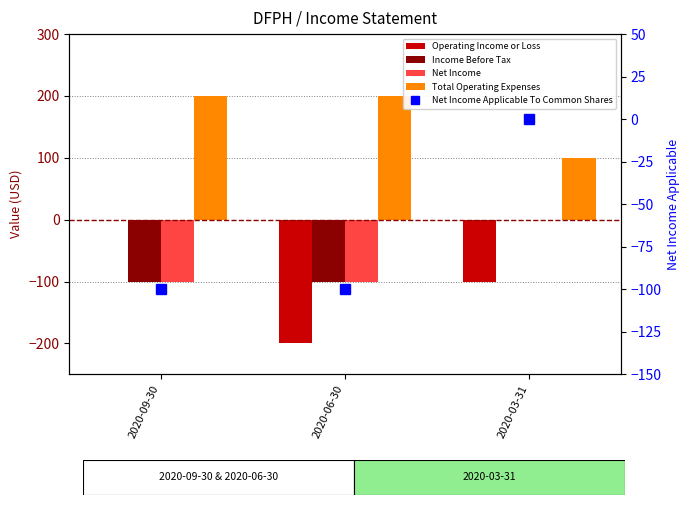

What is the difference between the maximum and second lowest values in the Net Income series?

100